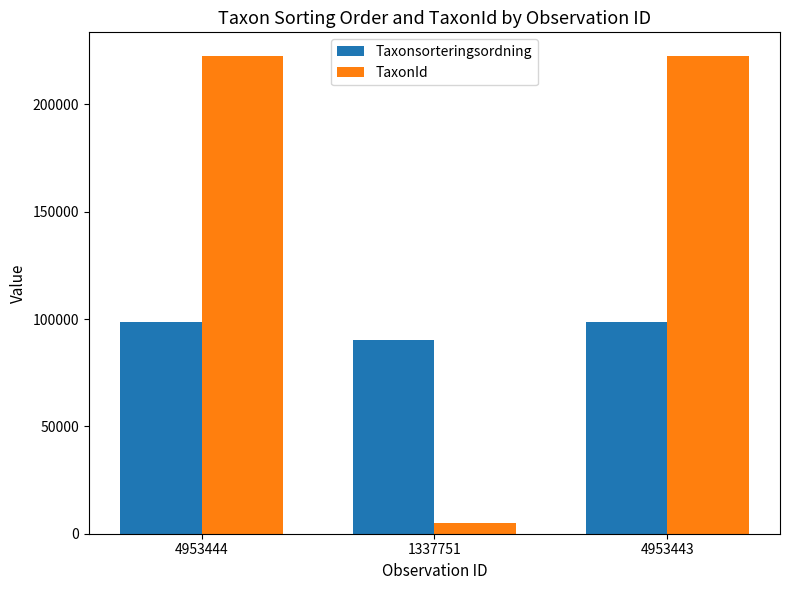

What position from the right is 4953444?

3